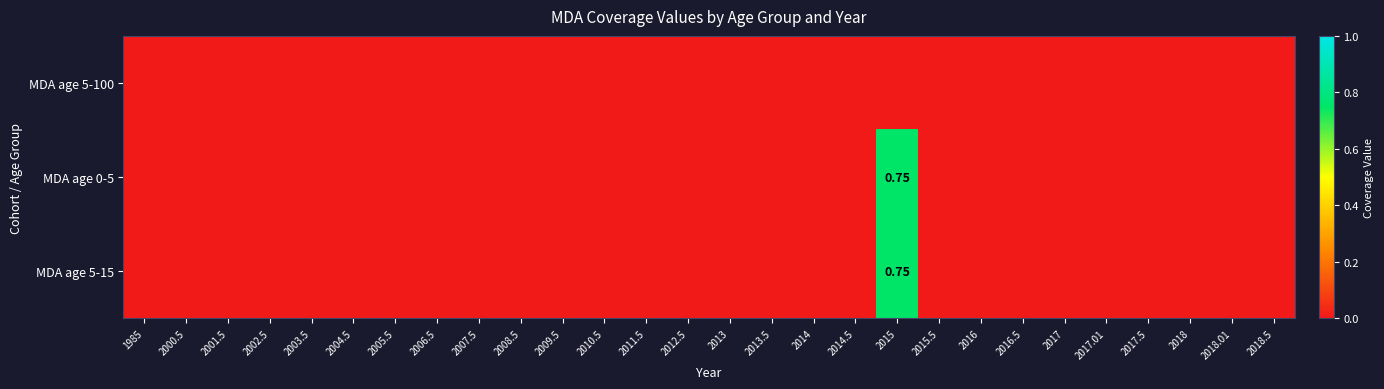

Which series has the largest total across all categories?

MDA age 0-5